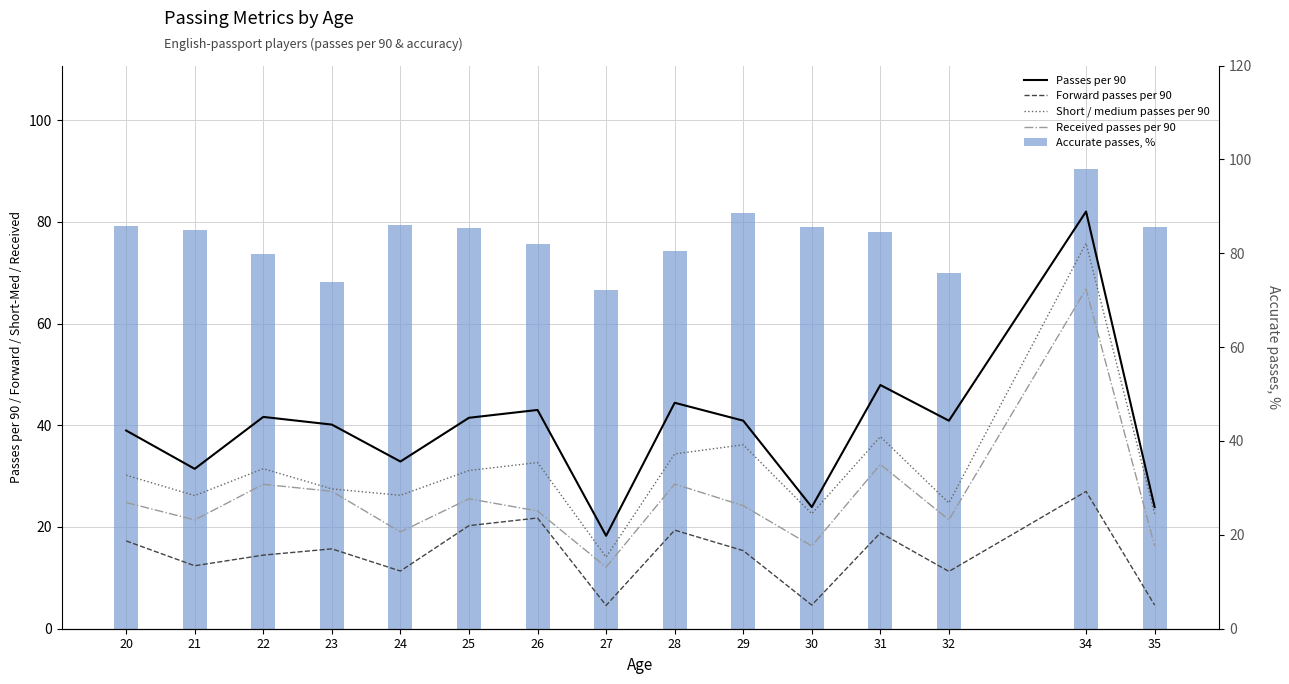

How many bars are there in each group?

4